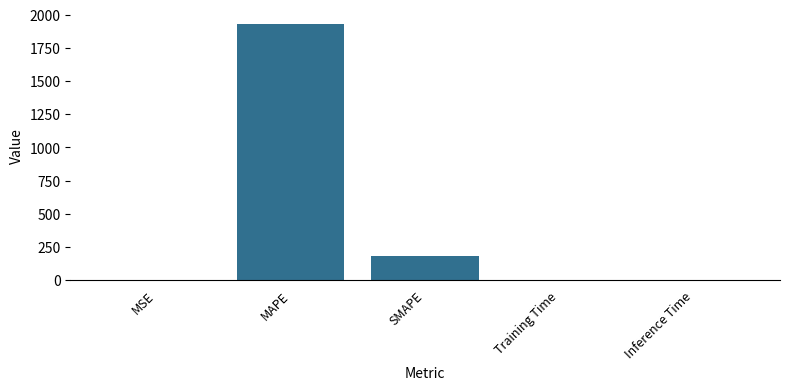

At which category does the chart reach its peak across all series?

MAPE